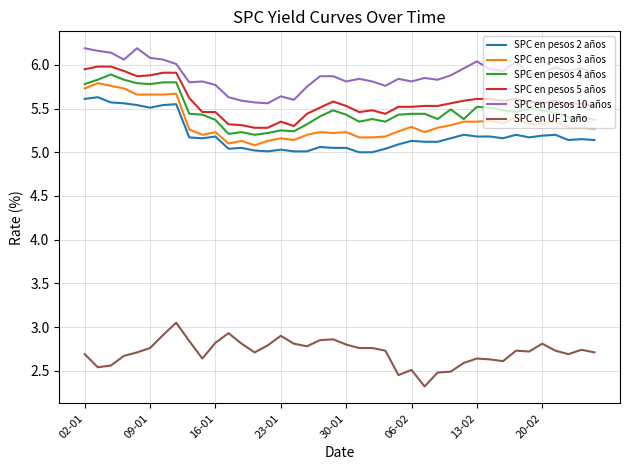

How many lines are shown in the chart?

6